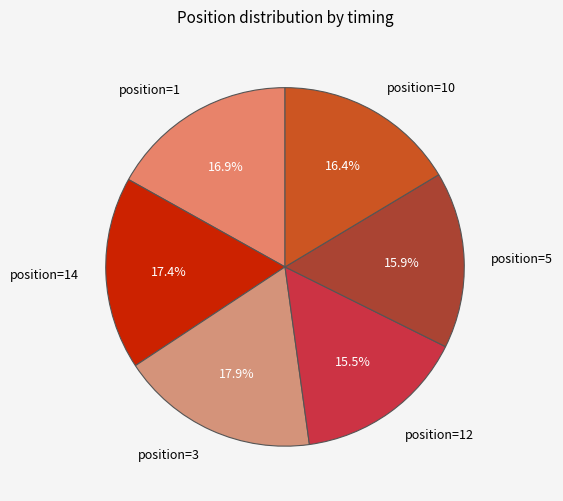

What is the ratio of the value at position=10 to the value at position=1?

1.0